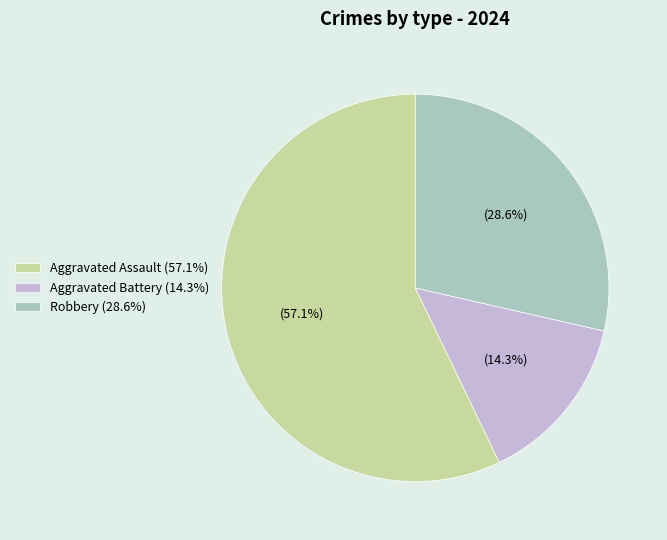

How many segments does this pie chart have?

3